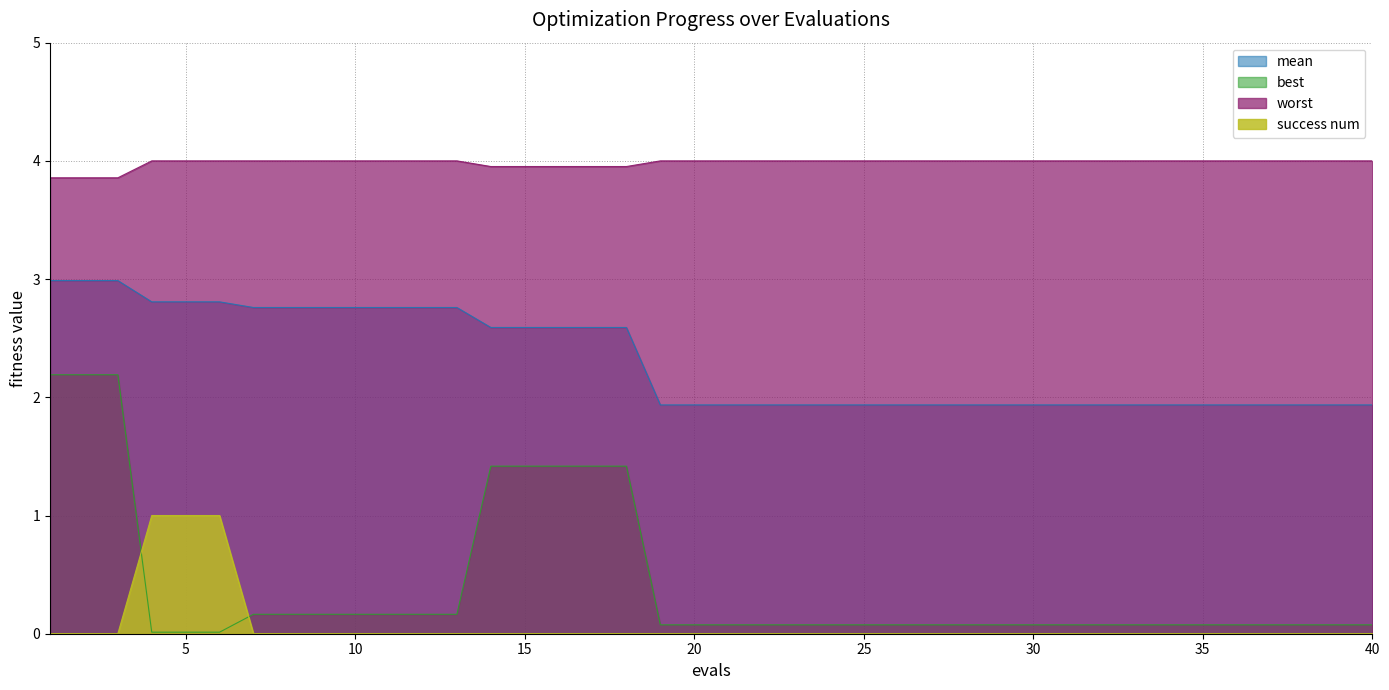

How many data points does each series have?

40